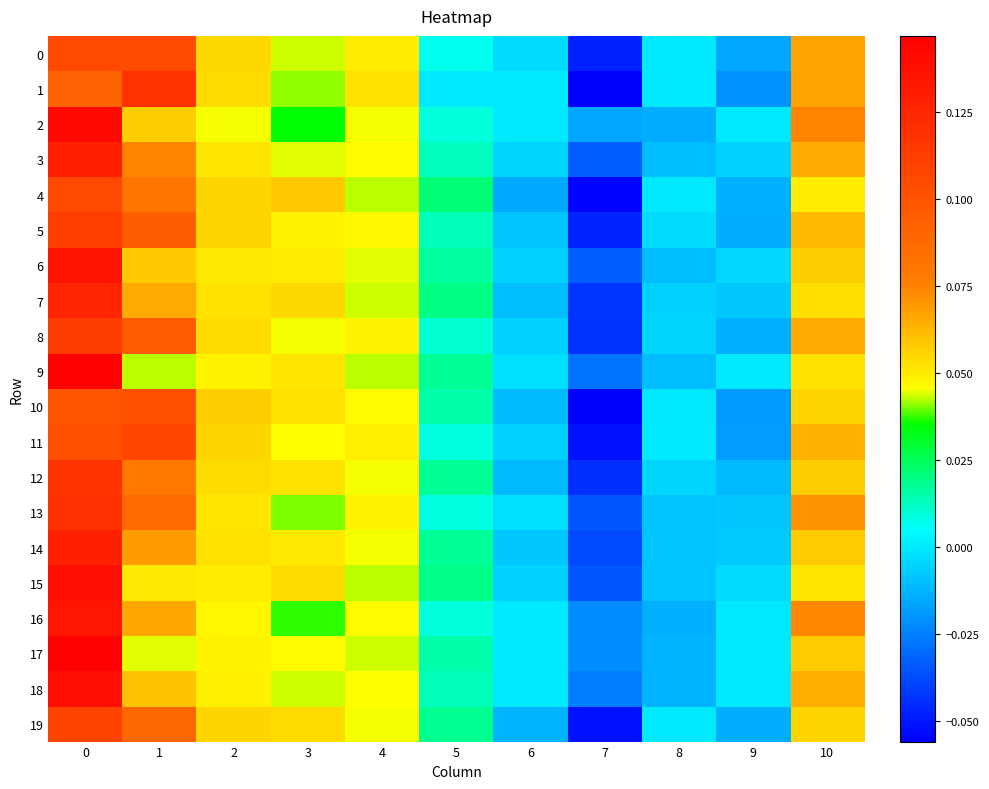

Reading right to left, what are all the values shown in this chart?

0: 10=0.1	9=-0.0	8=0.0	7=-0.0	6=-0.0	5=0.0	4=0.1	3=0.0	2=0.1	1=0.1	0=0.1
1: 10=0.1	9=-0.0	8=0.0	7=-0.1	6=0.0	5=0.0	4=0.1	3=0.0	2=0.1	1=0.1	0=0.1
2: 10=0.1	9=0.0	8=-0.0	7=-0.0	6=0.0	5=0.0	4=0.0	3=0.0	2=0.0	1=0.1	0=0.1
3: 10=0.1	9=-0.0	8=-0.0	7=-0.0	6=-0.0	5=0.0	4=0.0	3=0.0	2=0.1	1=0.1	0=0.1
4: 10=0.0	9=-0.0	8=0.0	7=-0.1	6=-0.0	5=0.0	4=0.0	3=0.1	2=0.1	1=0.1	0=0.1
5: 10=0.1	9=-0.0	8=-0.0	7=-0.0	6=-0.0	5=0.0	4=0.0	3=0.0	2=0.1	1=0.1	0=0.1
6: 10=0.1	9=-0.0	8=-0.0	7=-0.0	6=-0.0	5=0.0	4=0.0	3=0.0	2=0.1	1=0.1	0=0.1
7: 10=0.1	9=-0.0	8=-0.0	7=-0.0	6=-0.0	5=0.0	4=0.0	3=0.1	2=0.1	1=0.1	0=0.1
8: 10=0.1	9=-0.0	8=-0.0	7=-0.0	6=-0.0	5=0.0	4=0.0	3=0.0	2=0.1	1=0.1	0=0.1
9: 10=0.1	9=0.0	8=-0.0	7=-0.0	6=-0.0	5=0.0	4=0.0	3=0.1	2=0.0	1=0.0	0=0.1
10: 10=0.1	9=-0.0	8=0.0	7=-0.1	6=-0.0	5=0.0	4=0.0	3=0.1	2=0.1	1=0.1	0=0.1
11: 10=0.1	9=-0.0	8=0.0	7=-0.1	6=-0.0	5=0.0	4=0.0	3=0.0	2=0.1	1=0.1	0=0.1
12: 10=0.1	9=-0.0	8=-0.0	7=-0.0	6=-0.0	5=0.0	4=0.0	3=0.1	2=0.1	1=0.1	0=0.1
13: 10=0.1	9=-0.0	8=-0.0	7=-0.0	6=-0.0	5=0.0	4=0.0	3=0.0	2=0.1	1=0.1	0=0.1
14: 10=0.1	9=-0.0	8=-0.0	7=-0.0	6=-0.0	5=0.0	4=0.0	3=0.1	2=0.1	1=0.1	0=0.1
15: 10=0.1	9=-0.0	8=-0.0	7=-0.0	6=-0.0	5=0.0	4=0.0	3=0.1	2=0.0	1=0.1	0=0.1
16: 10=0.1	9=0.0	8=-0.0	7=-0.0	6=0.0	5=0.0	4=0.0	3=0.0	2=0.0	1=0.1	0=0.1
17: 10=0.1	9=0.0	8=-0.0	7=-0.0	6=0.0	5=0.0	4=0.0	3=0.0	2=0.0	1=0.0	0=0.1
18: 10=0.1	9=0.0	8=-0.0	7=-0.0	6=0.0	5=0.0	4=0.0	3=0.0	2=0.0	1=0.1	0=0.1
19: 10=0.1	9=-0.0	8=0.0	7=-0.1	6=-0.0	5=0.0	4=0.0	3=0.1	2=0.1	1=0.1	0=0.1